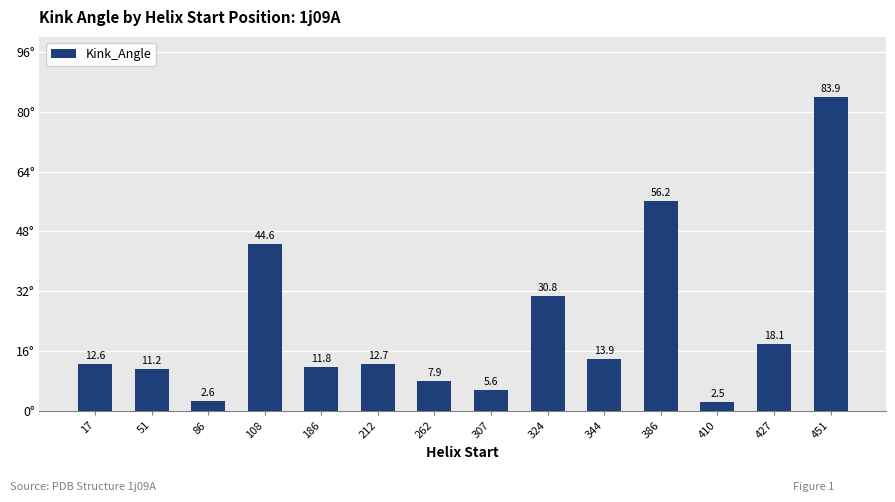

The value at 212 is 17.6. True or false?

False